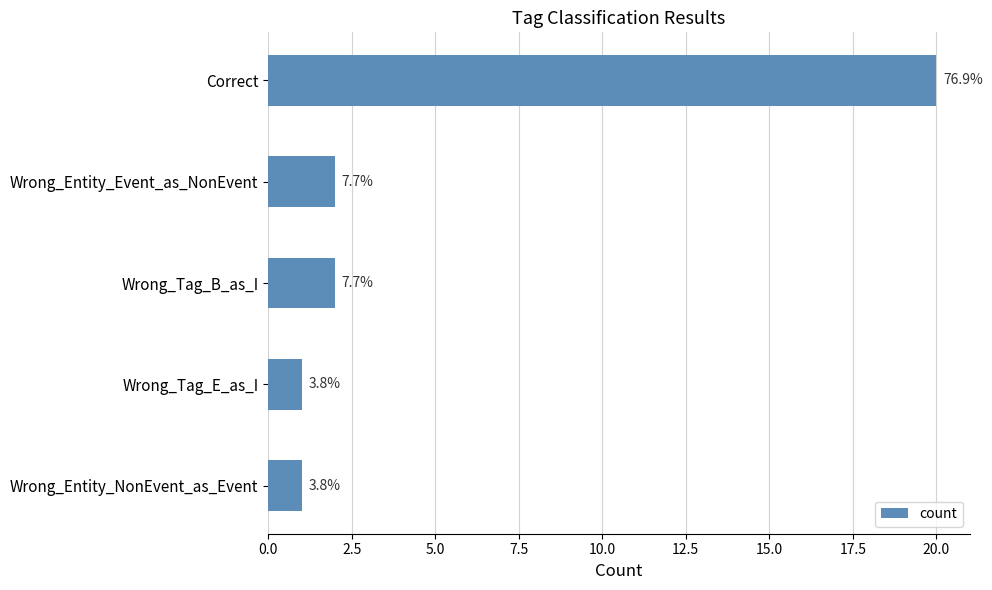

How many bars are there in total?

5